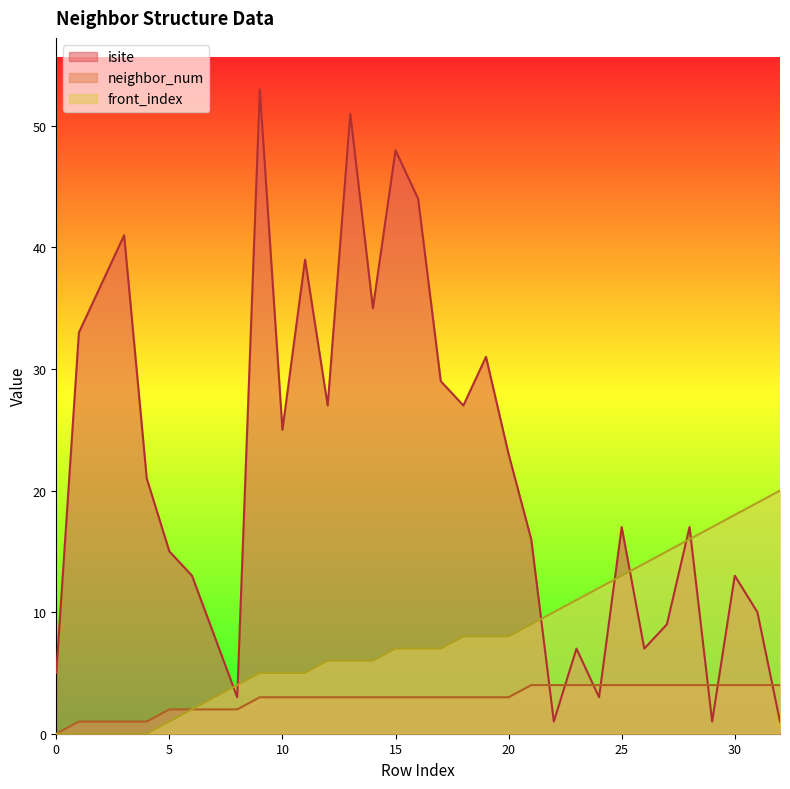

Read the neighbor_num value at 28.

4